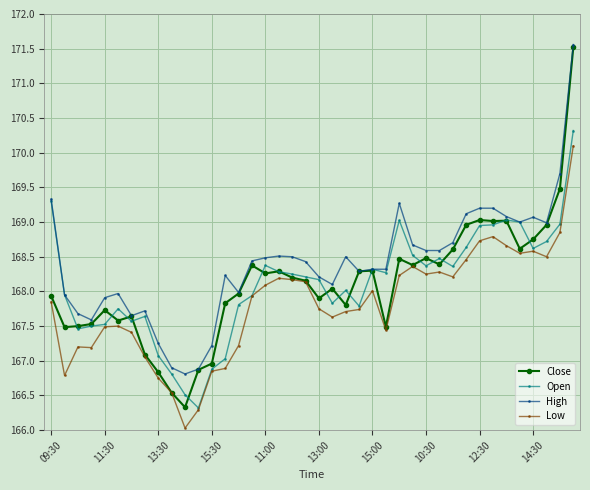

What is the highest value of the Close series?

171.5